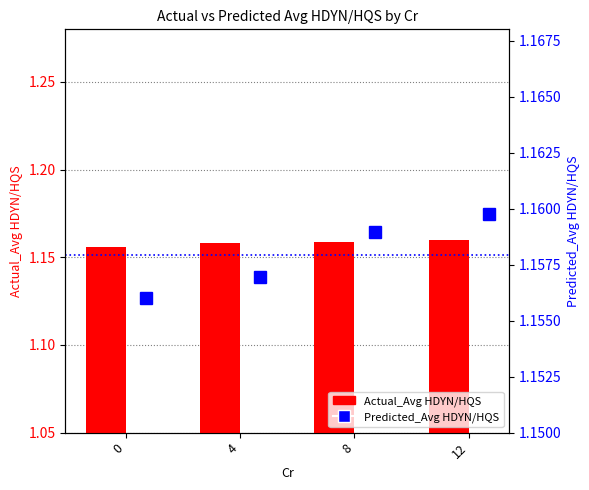

What is the maximum value for Predicted_Avg HDYN/HQS?

1.2